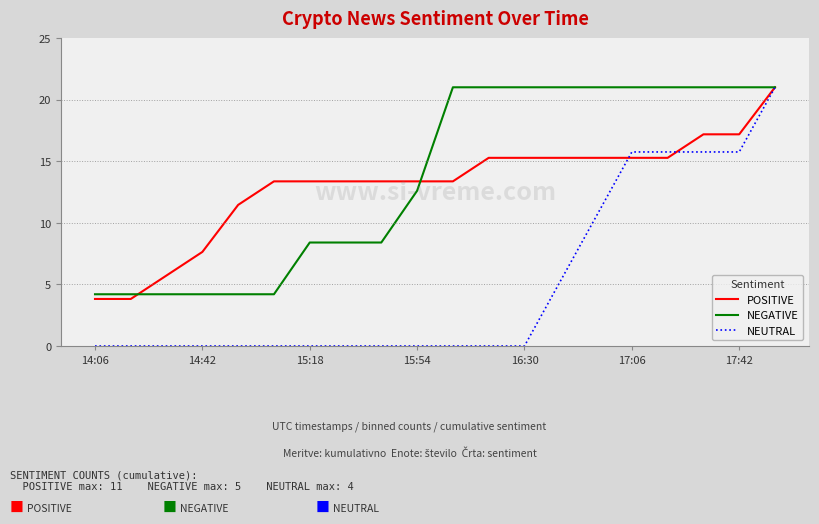

What is the difference between the second highest and minimum values in the POSITIVE series?

13.4